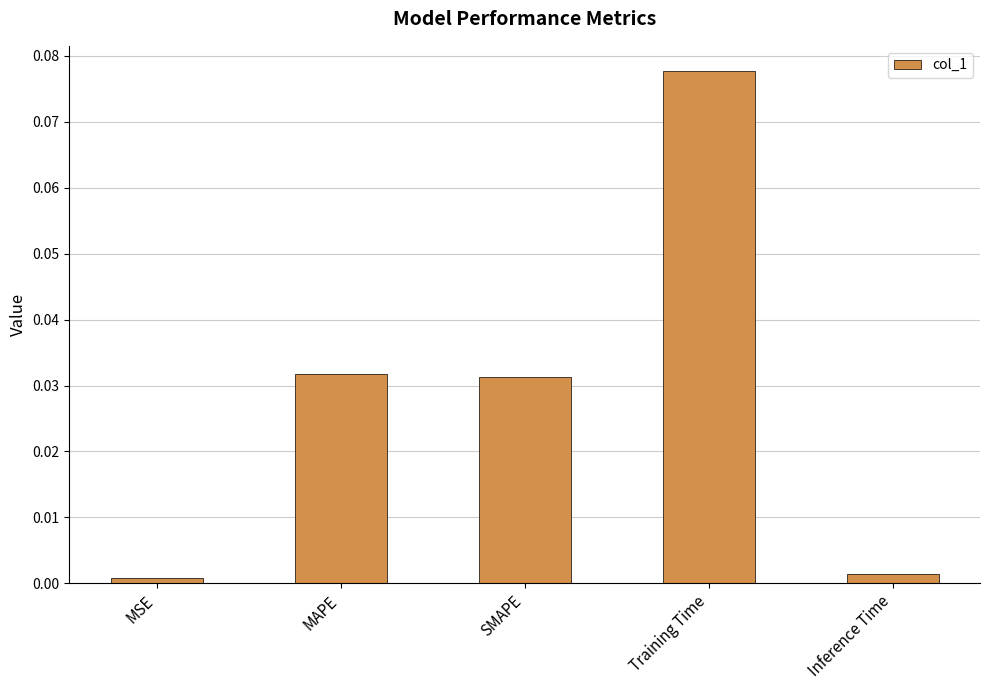

Which category has the highest value across all series?

Training Time